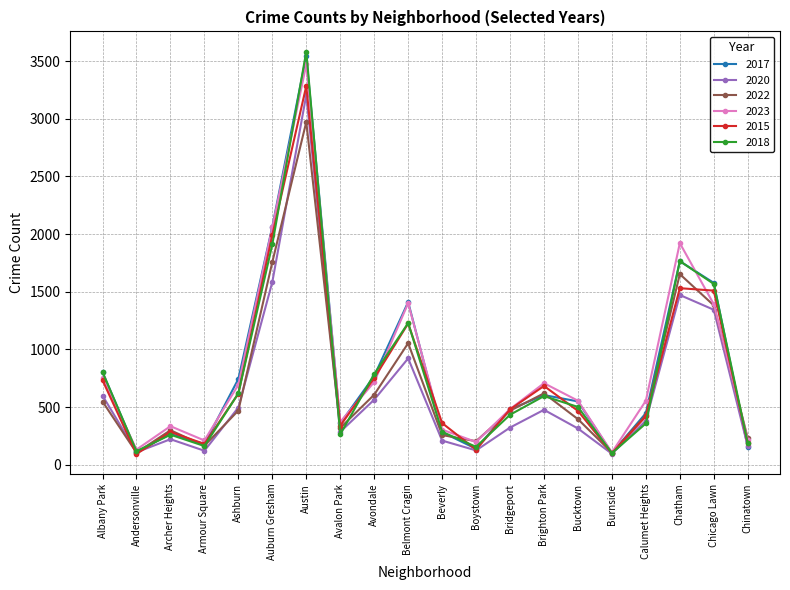

What is the label of the 12th point from the left?

Boystown